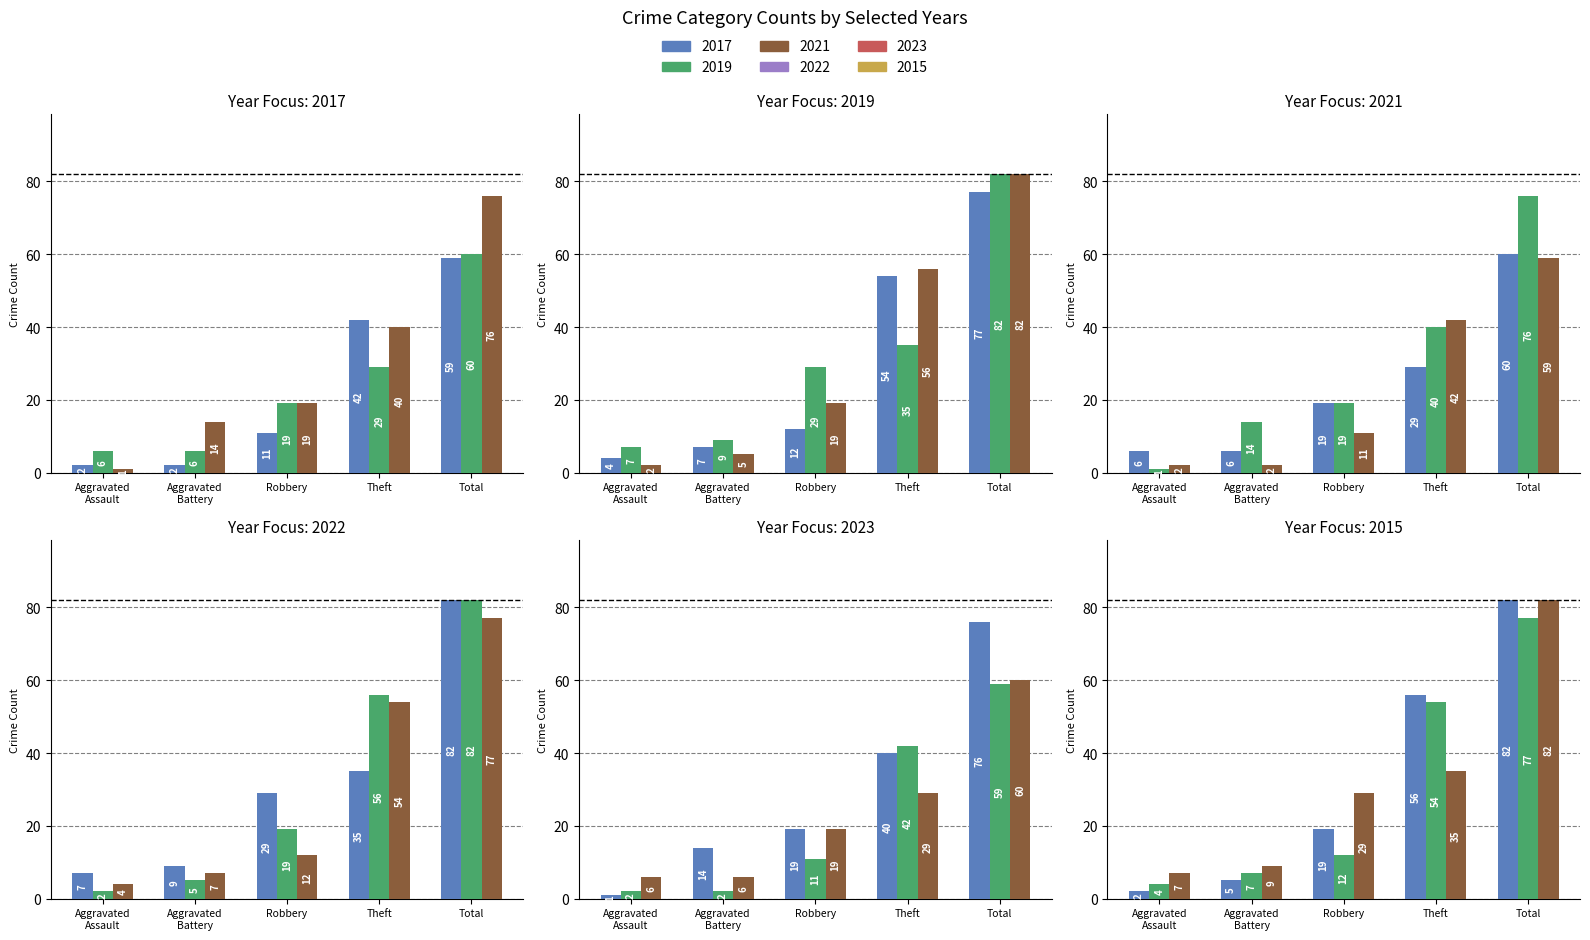

What is the label of the 4th bar from the left?

Theft